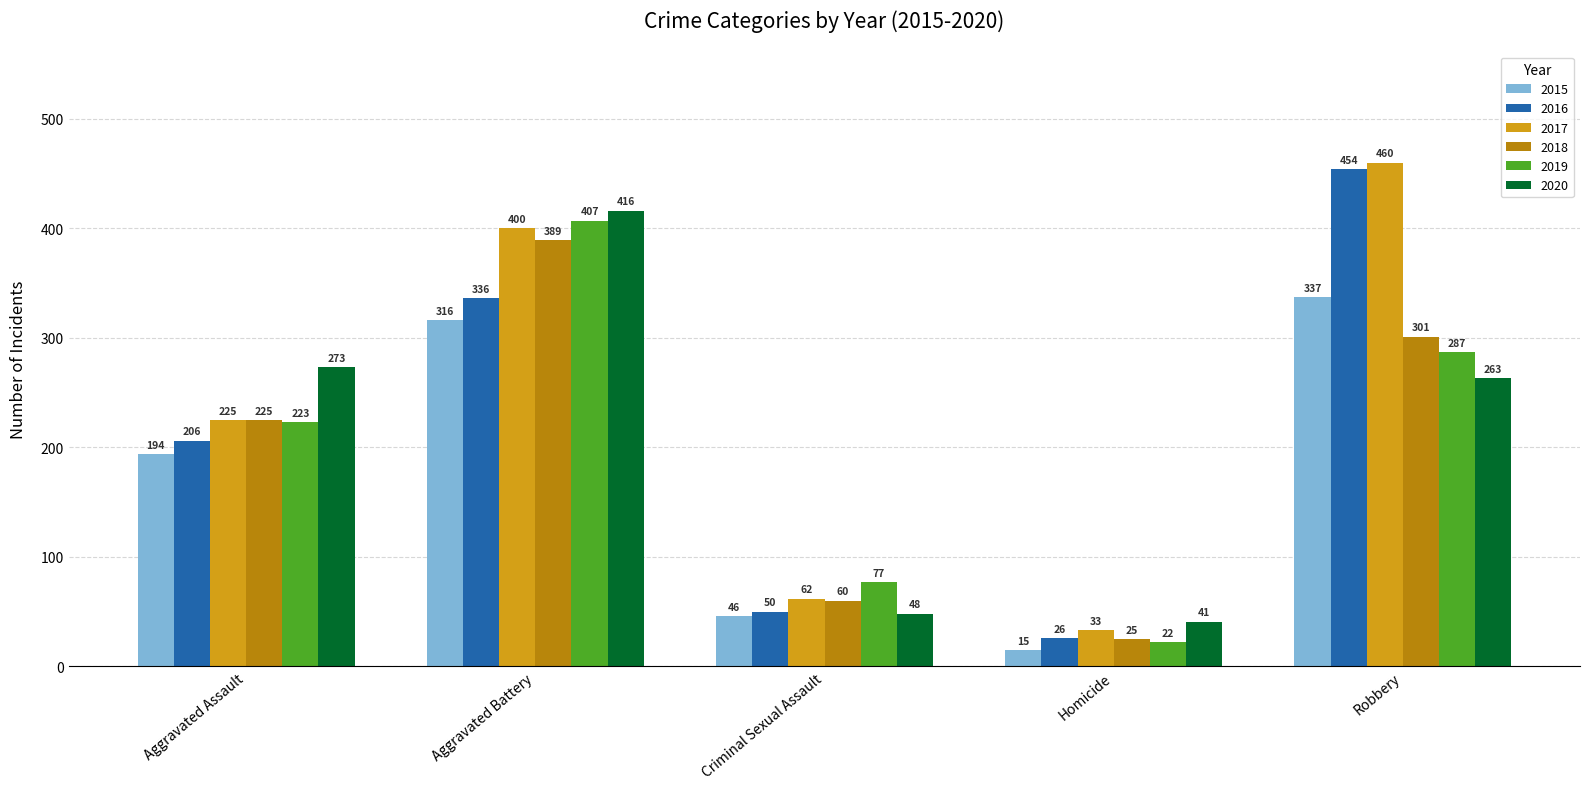

List the labels in order of 2020 value, smallest first.

Homicide, Criminal Sexual Assault, Robbery, Aggravated Assault, Aggravated Battery